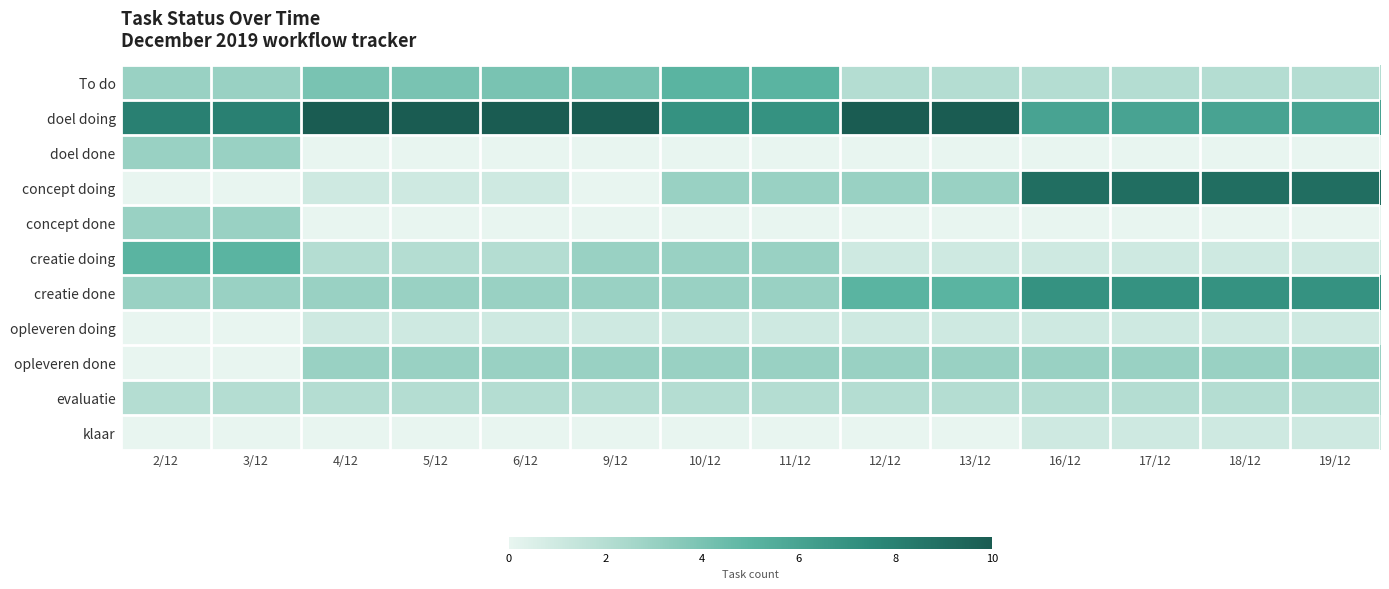

At which category is the sum across all series the highest?

16/12